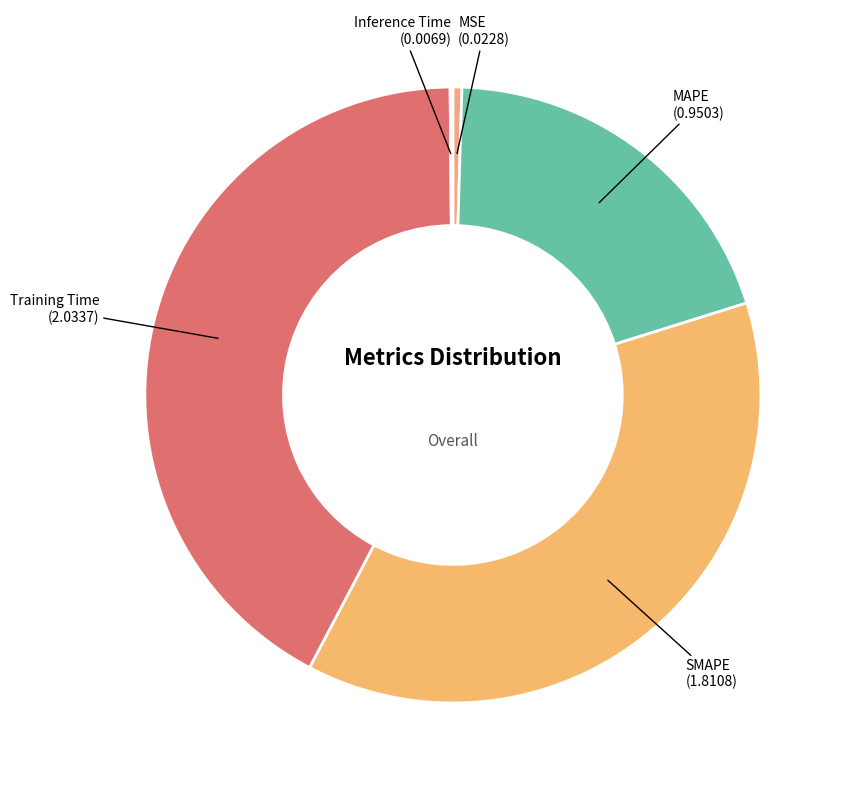

Which category has the smallest portion of the pie?

Inference Time